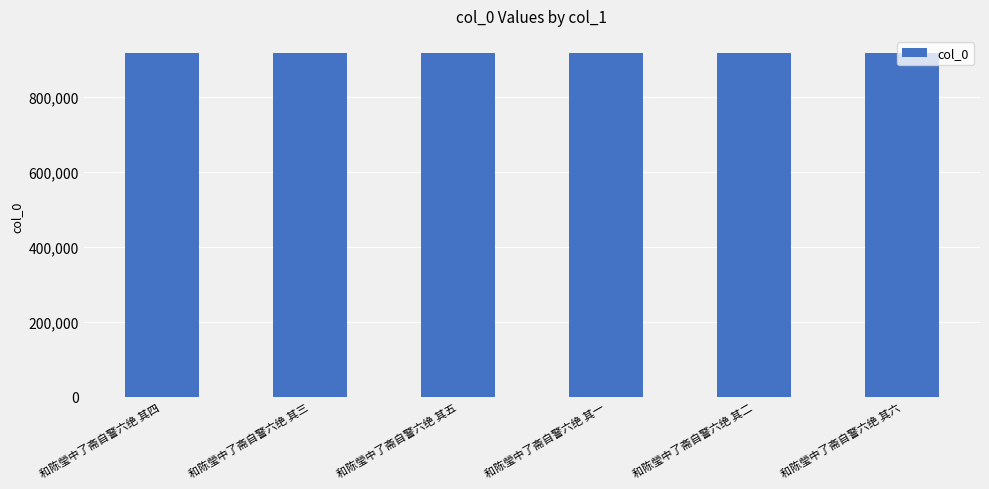

Approximately how many times larger is the value at 和陈瑩中了斋自警六绝 其五 compared to 和陈瑩中了斋自警六绝 其三?

1.0